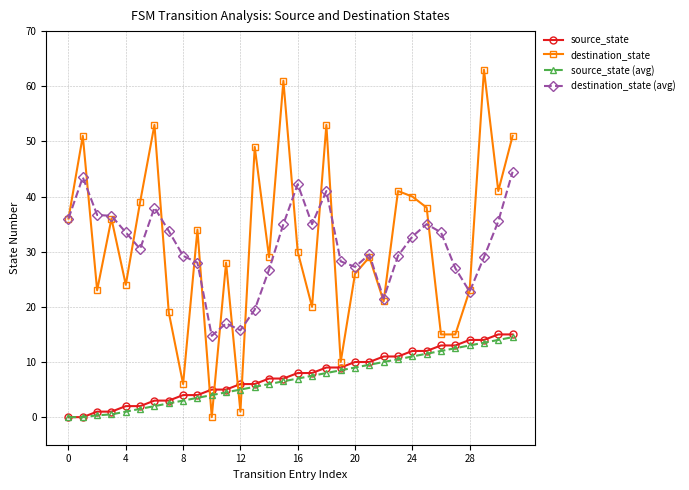

After their last crossing, which series has the higher values: source_state or destination_state?

destination_state